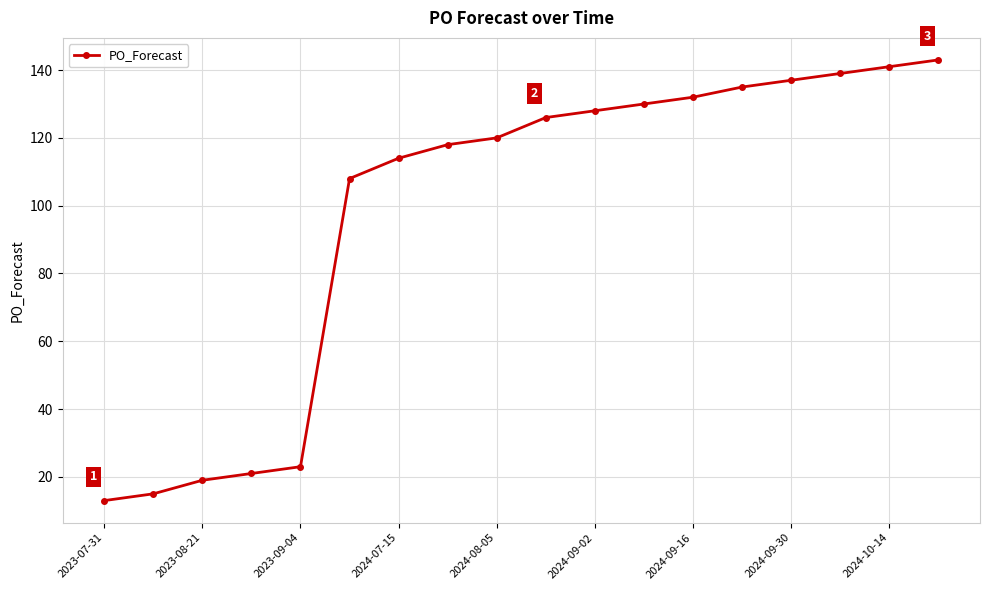

What is the greatest value displayed?

143